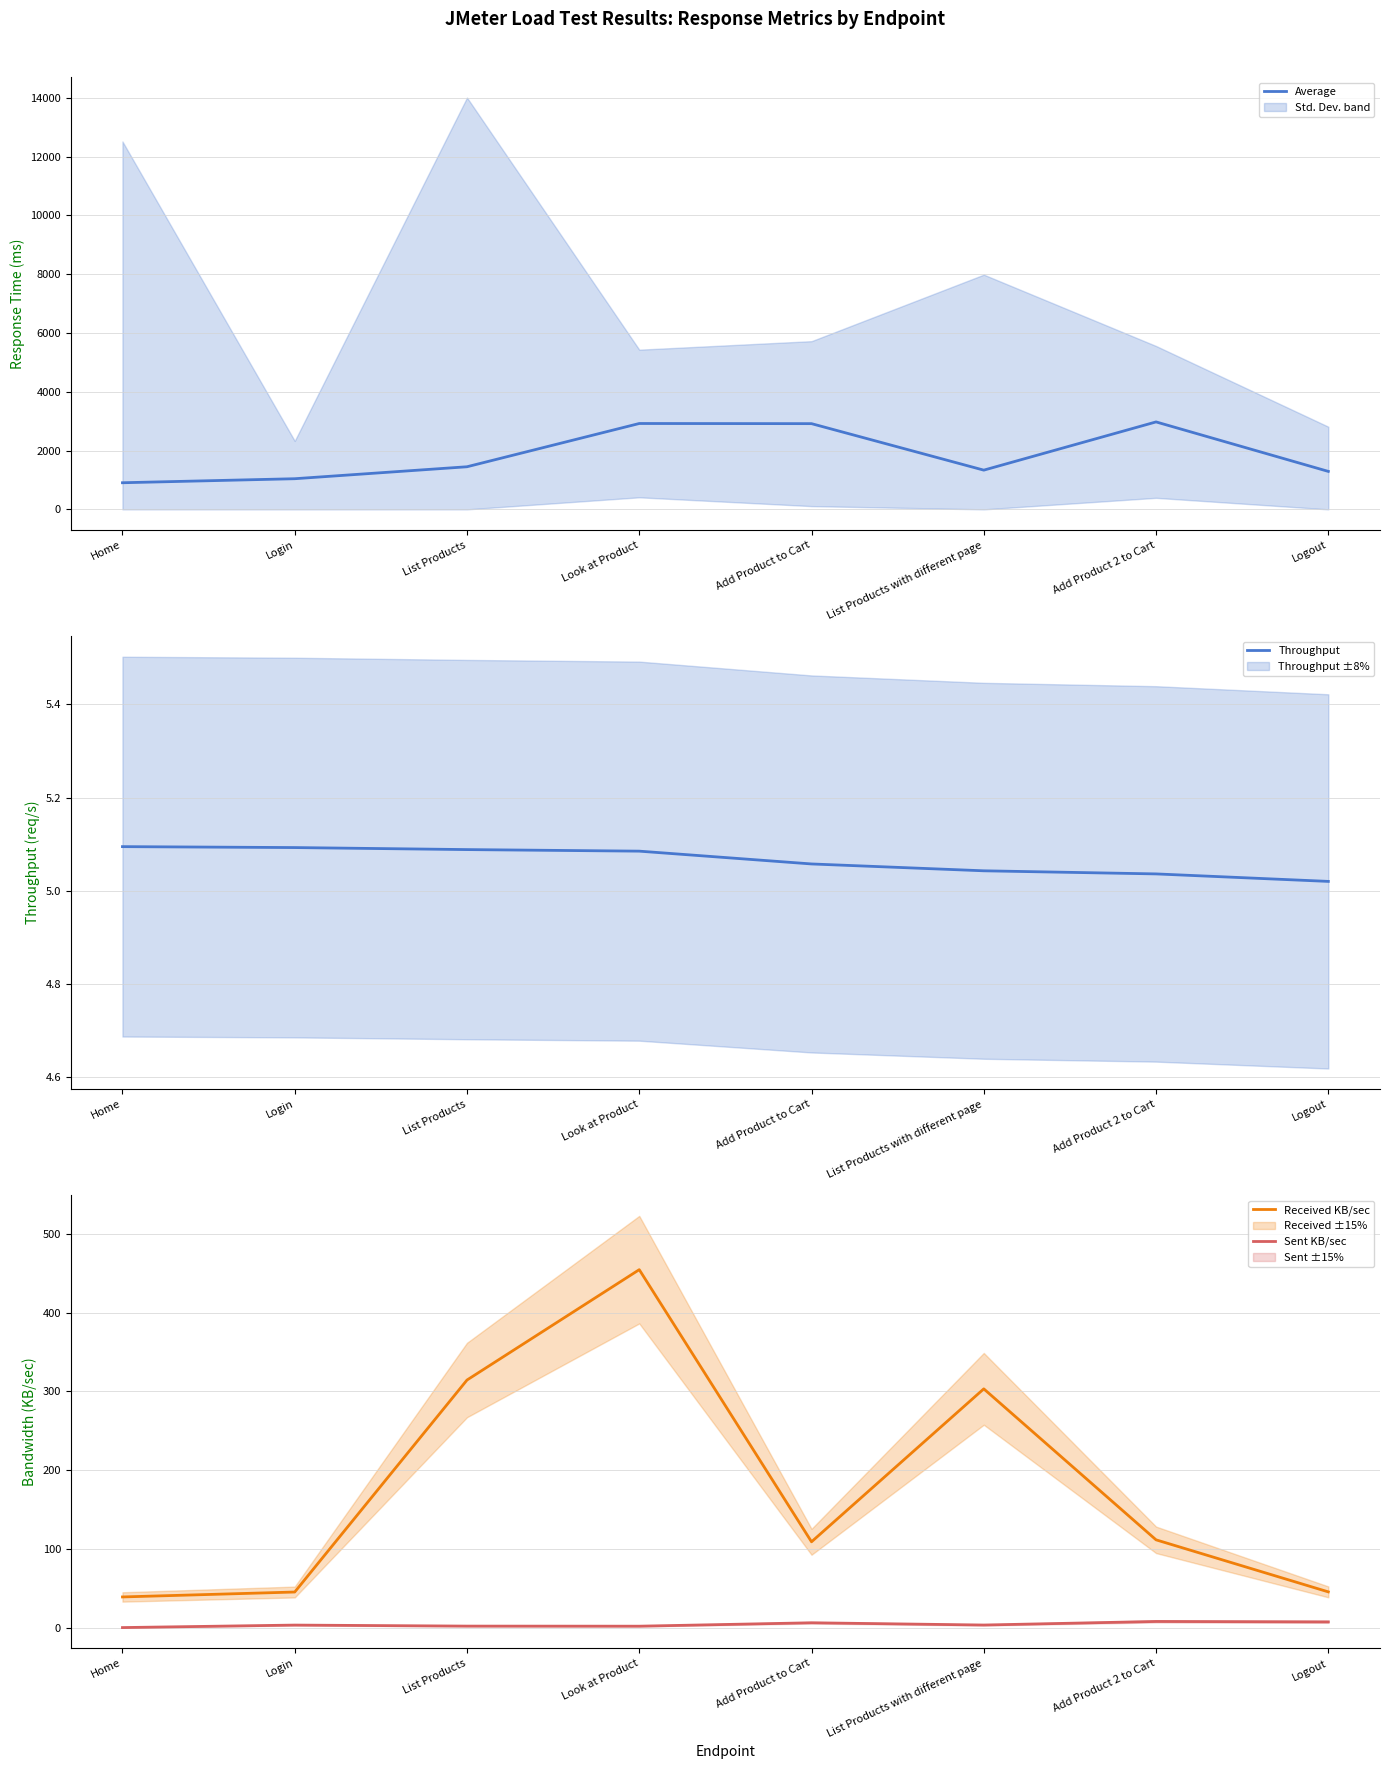

What is the highest value of the Average series?

2976